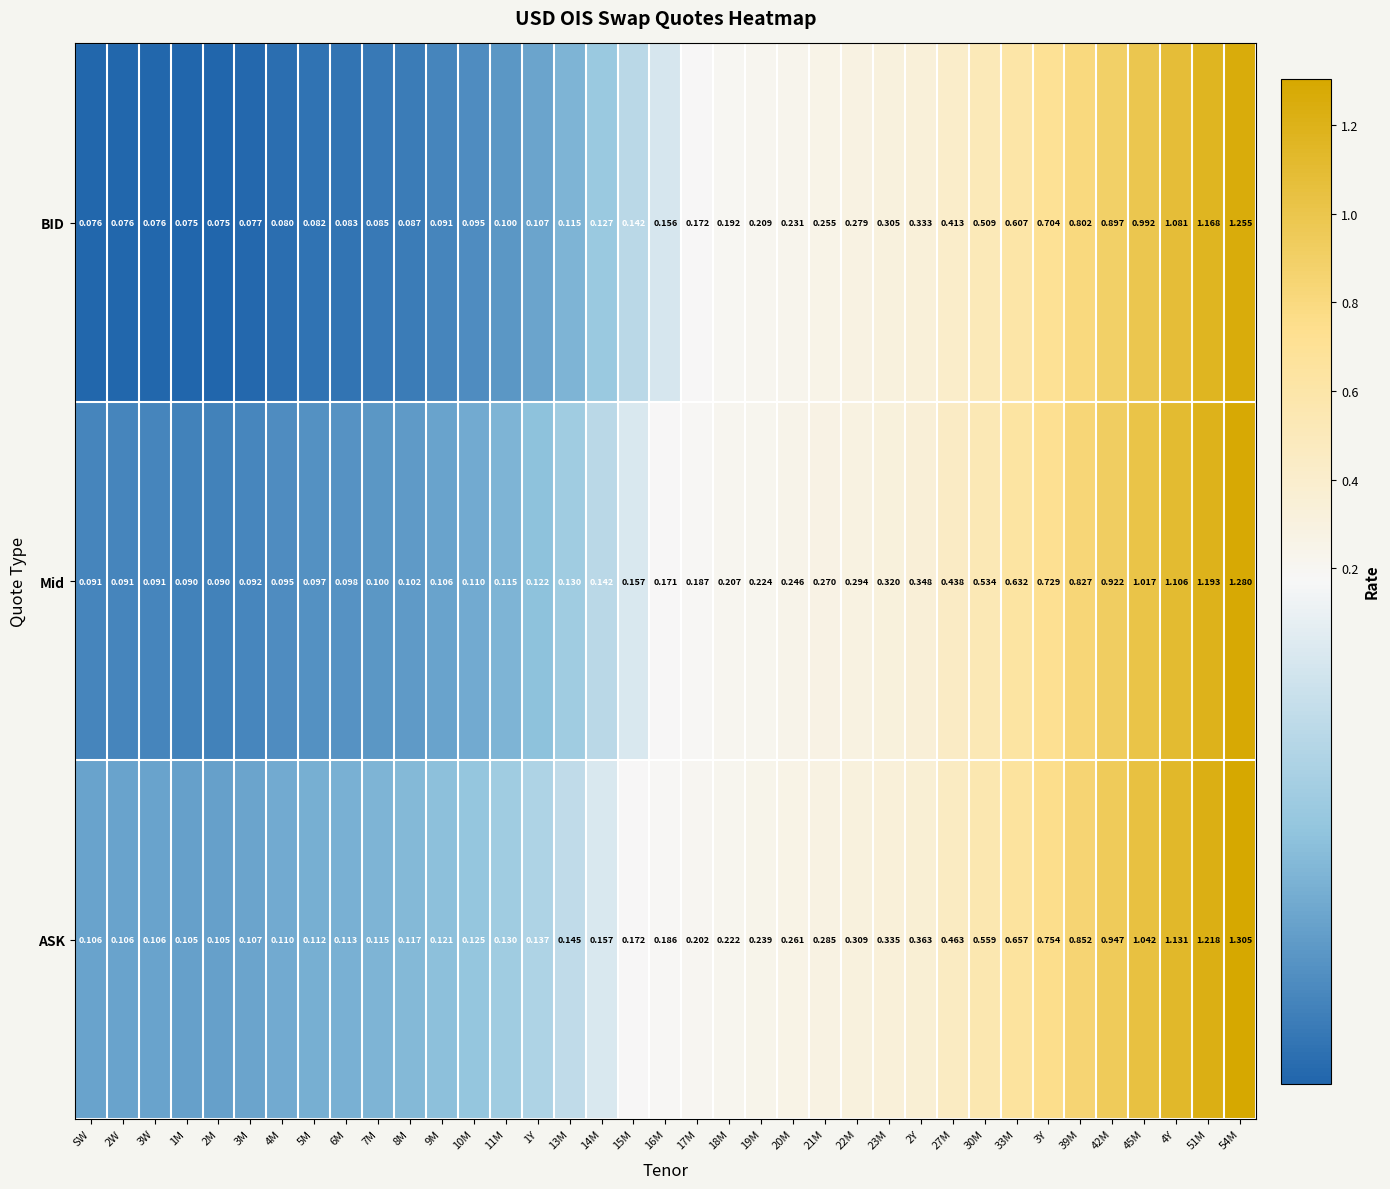

Which series has the largest total across all categories?

ASK